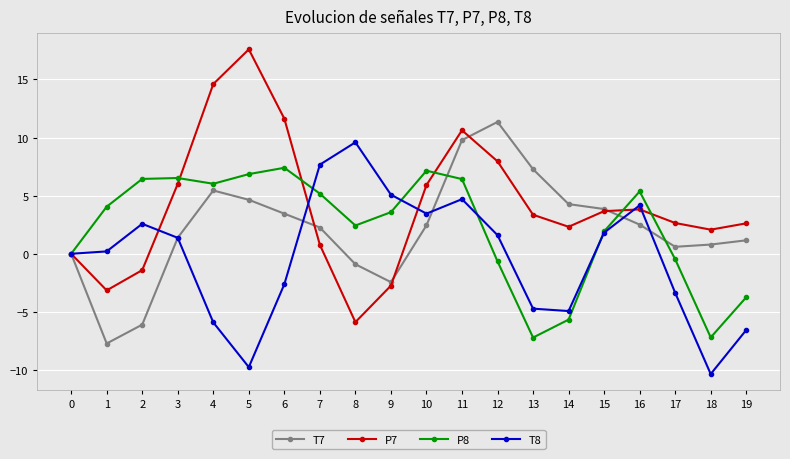

List the series in order of their peak value, lowest first.

P8, T8, T7, P7